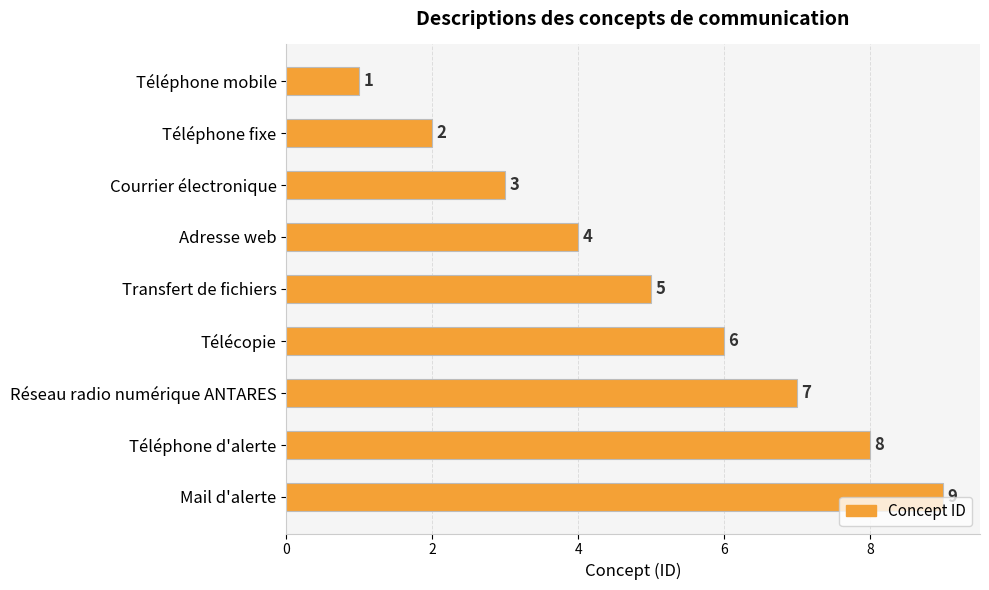

How many values are between 3 and 7?

5